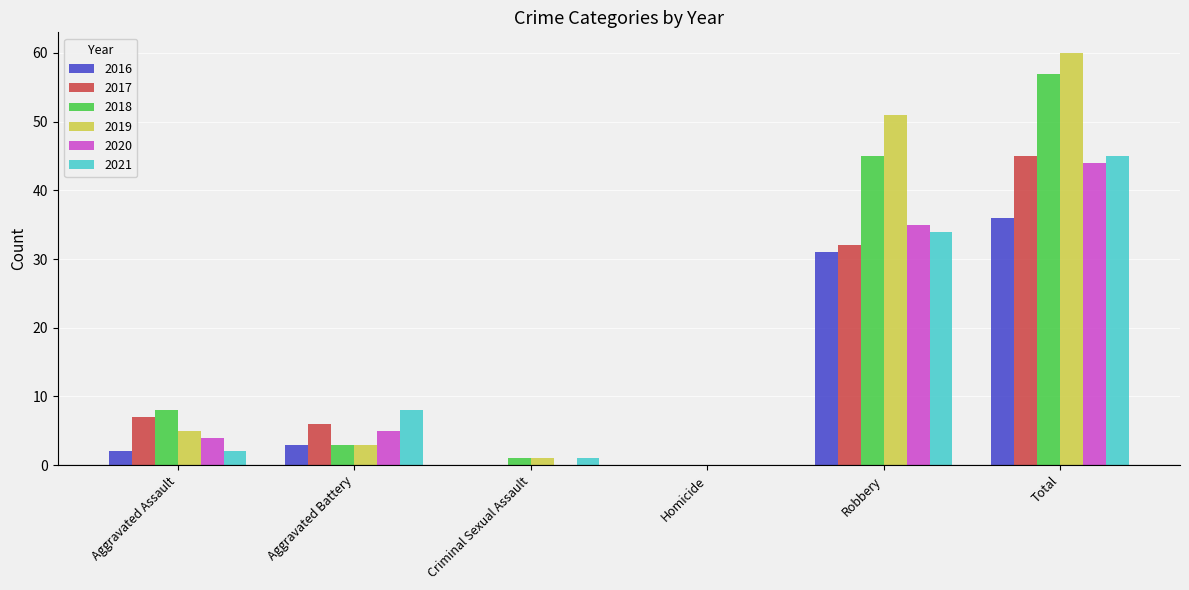

Reading right to left, transcribe all the data shown in this chart.

2016: Total=36	Robbery=31	Homicide=0	Criminal Sexual Assault=0	Aggravated Battery=3	Aggravated Assault=2
2017: Total=45	Robbery=32	Homicide=0	Criminal Sexual Assault=0	Aggravated Battery=6	Aggravated Assault=7
2018: Total=57	Robbery=45	Homicide=0	Criminal Sexual Assault=1	Aggravated Battery=3	Aggravated Assault=8
2019: Total=60	Robbery=51	Homicide=0	Criminal Sexual Assault=1	Aggravated Battery=3	Aggravated Assault=5
2020: Total=44	Robbery=35	Homicide=0	Criminal Sexual Assault=0	Aggravated Battery=5	Aggravated Assault=4
2021: Total=45	Robbery=34	Homicide=0	Criminal Sexual Assault=1	Aggravated Battery=8	Aggravated Assault=2